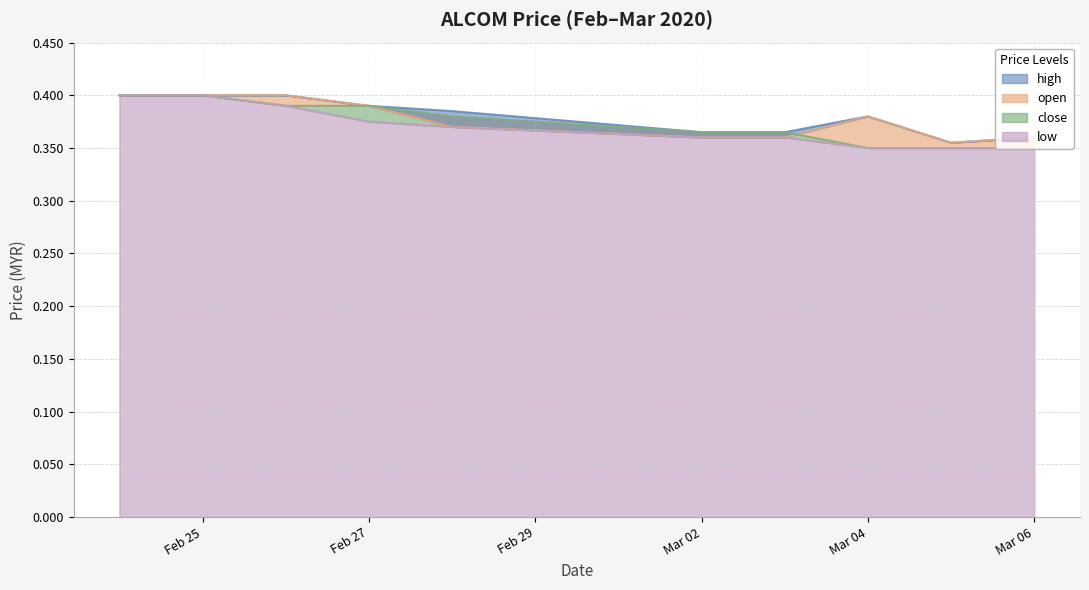

True or false: open has more than 0 interior local peaks.

True